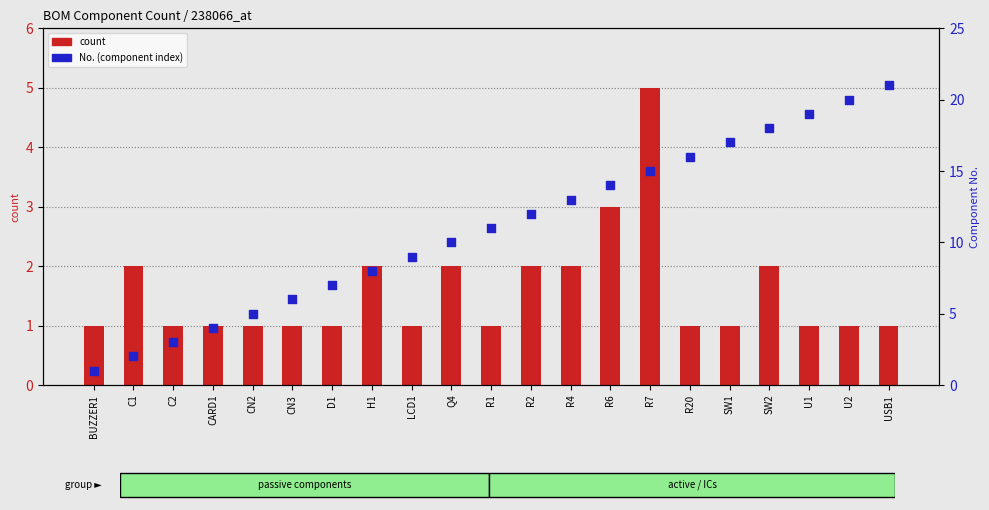

At how many categories does at least one series exceed 7?

14